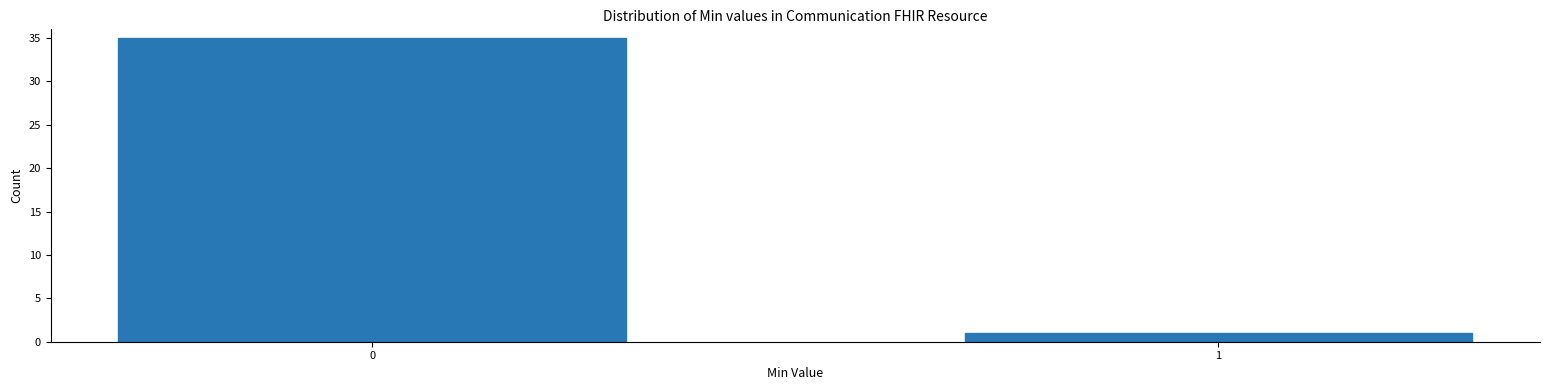

Reading left to right, transcribe all the data shown in this chart.

0=35	1=1